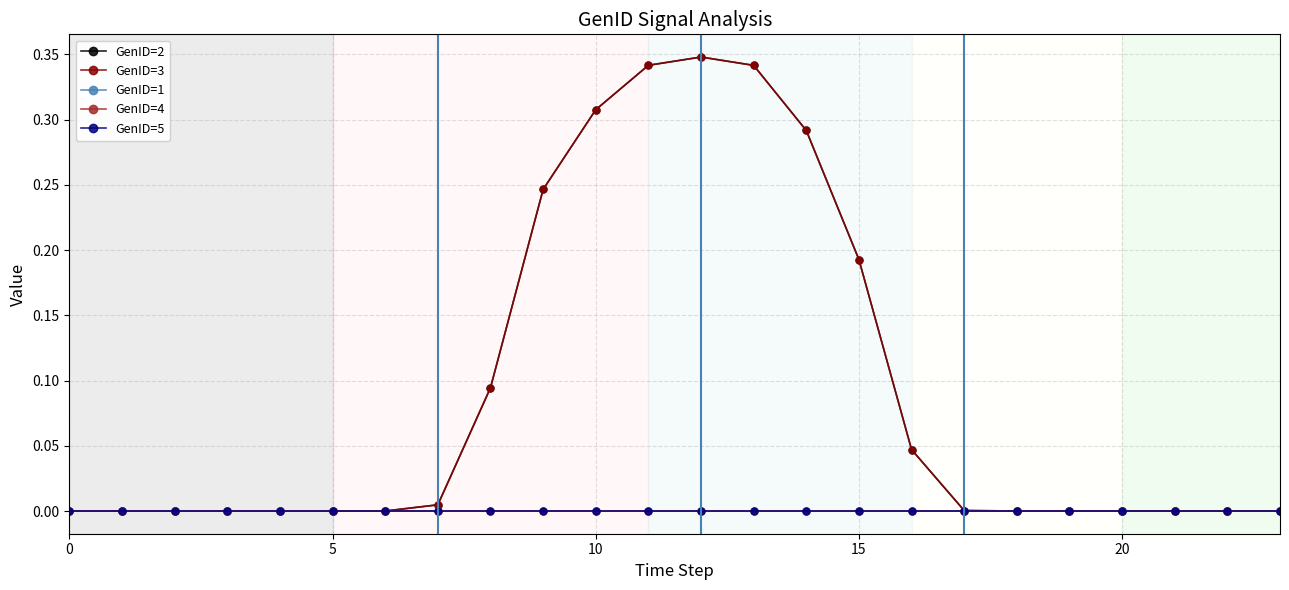

In GenID=2, how many points are higher than both neighbors (excluding endpoints)?

2